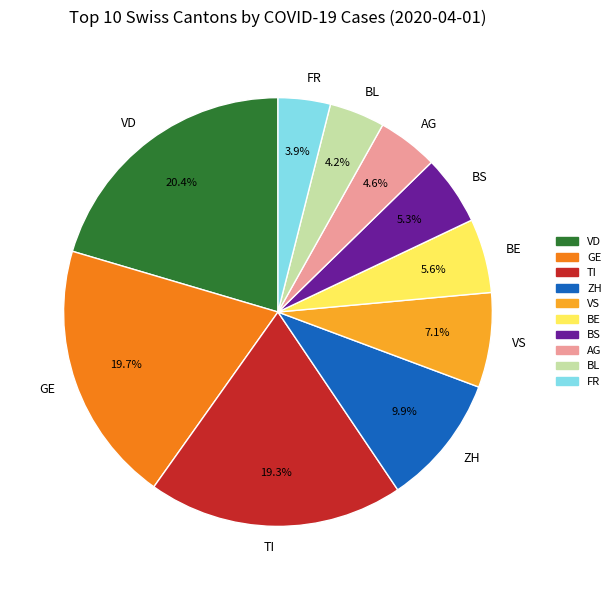

What is the largest slice in the pie chart?

VD